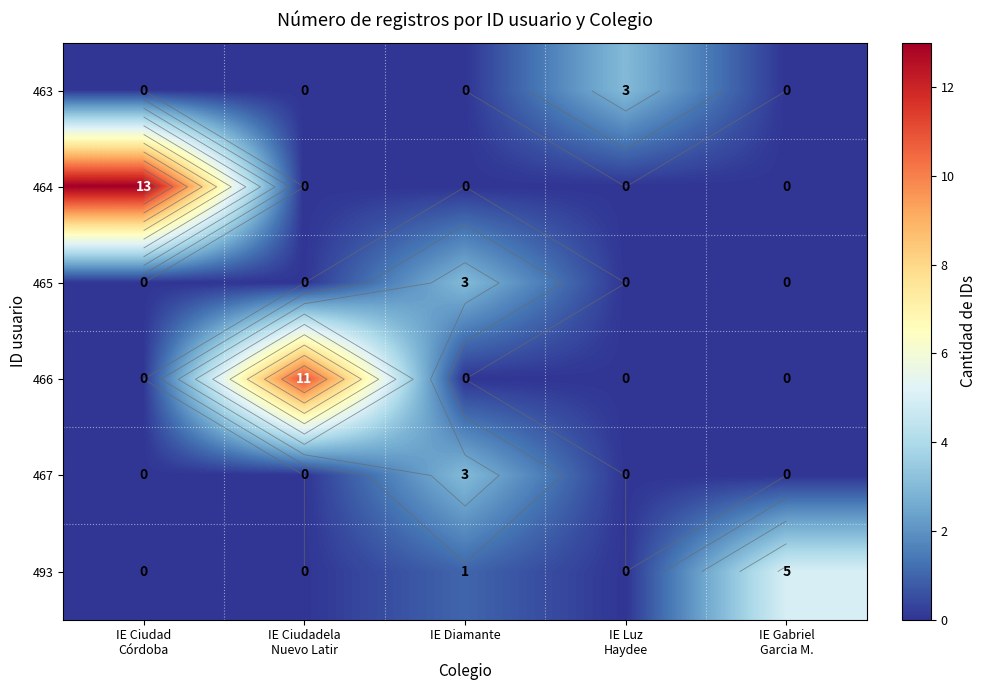

Is the value of 463 at IE Gabriel Garcia M. greater than the value of 464 at IE Ciudad Córdoba?

No